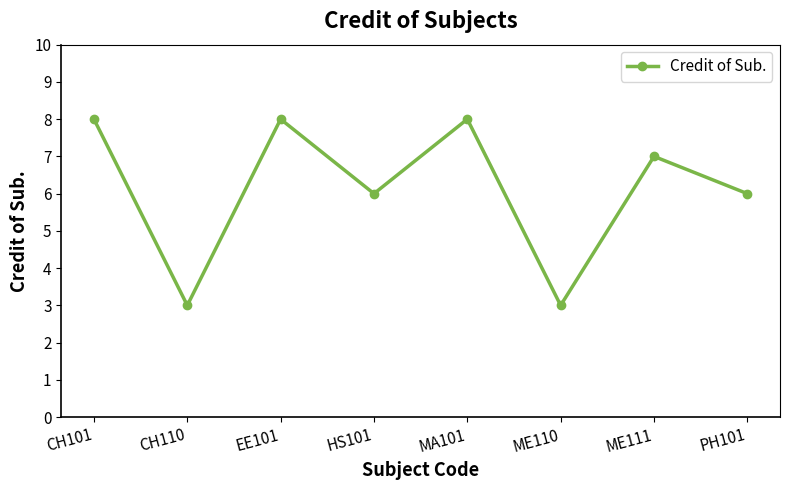

True or false: the data shows 1 at ME110.

False